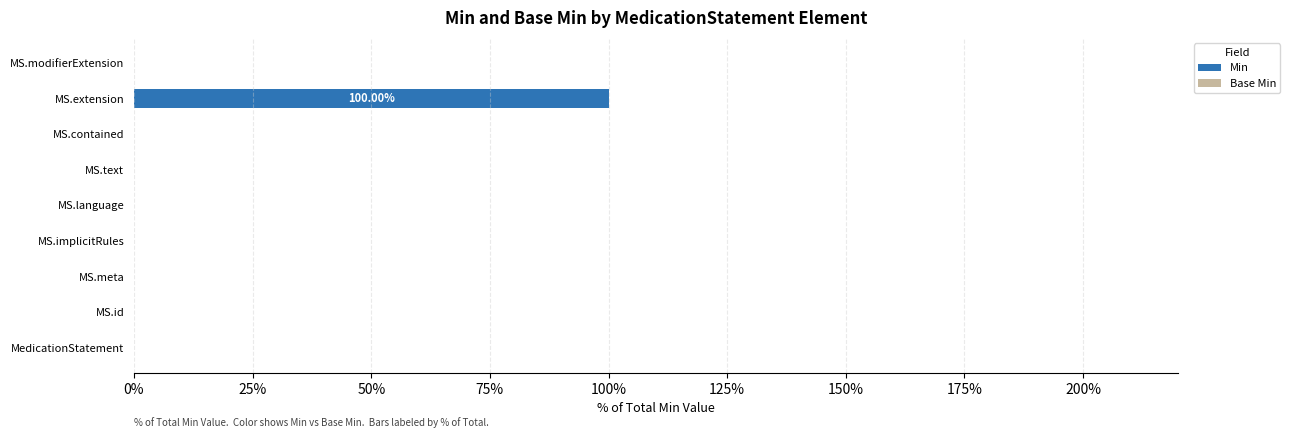

What is the change in value from MS.extension to MS.modifierExtension?

-100